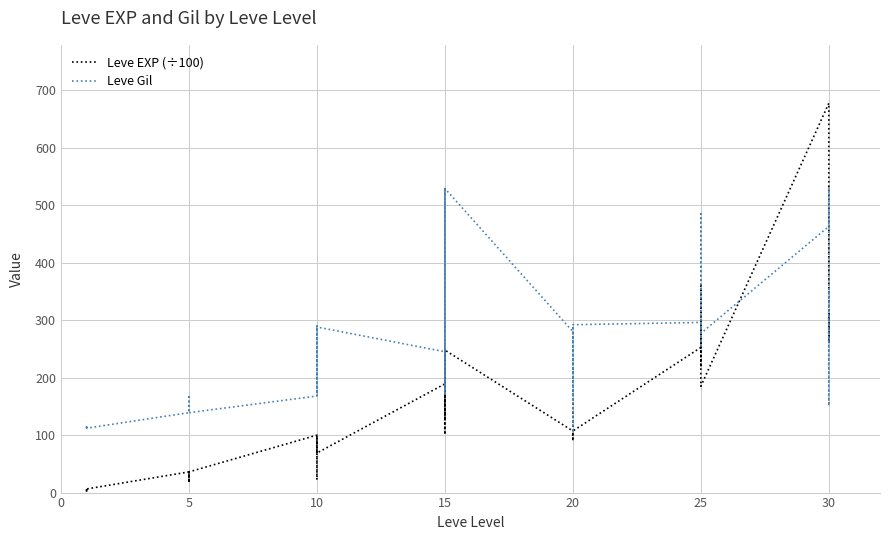

What are all the series names shown in the legend?

Leve EXP (÷100), Leve Gil